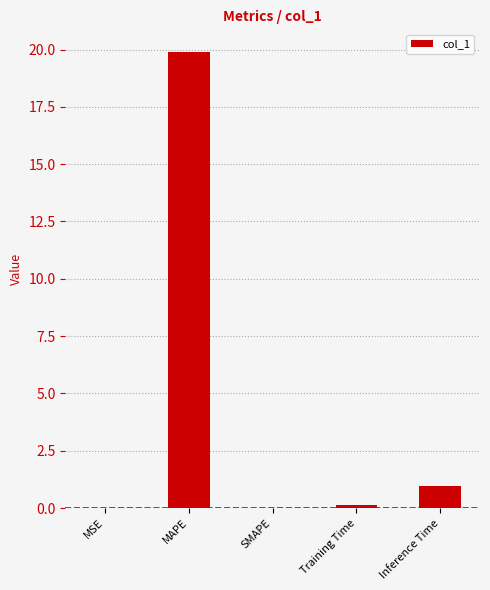

What is the sum of all values?

21.0